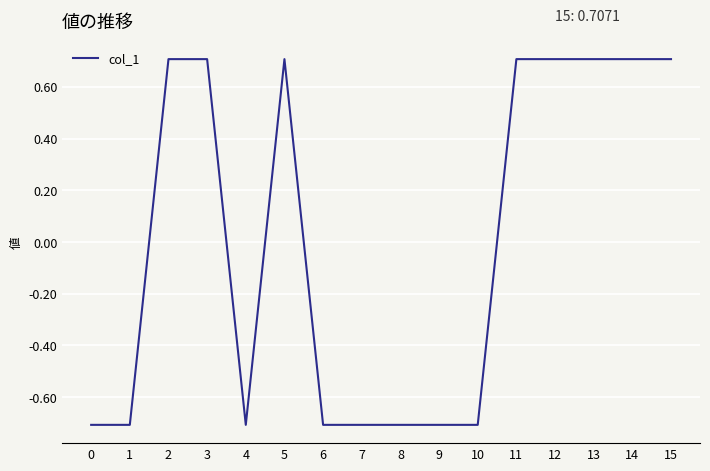

True or false: the data shows -0.7 at 6.

True